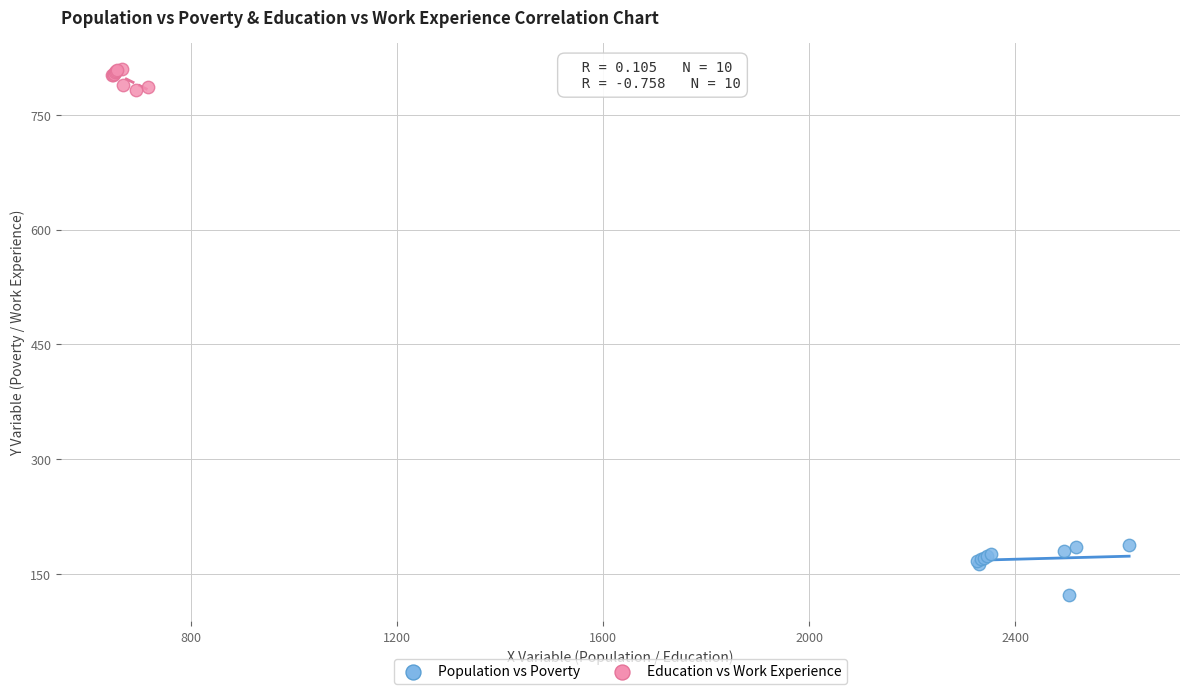

Which series reaches the maximum Y coordinate?

Education vs Work Experience